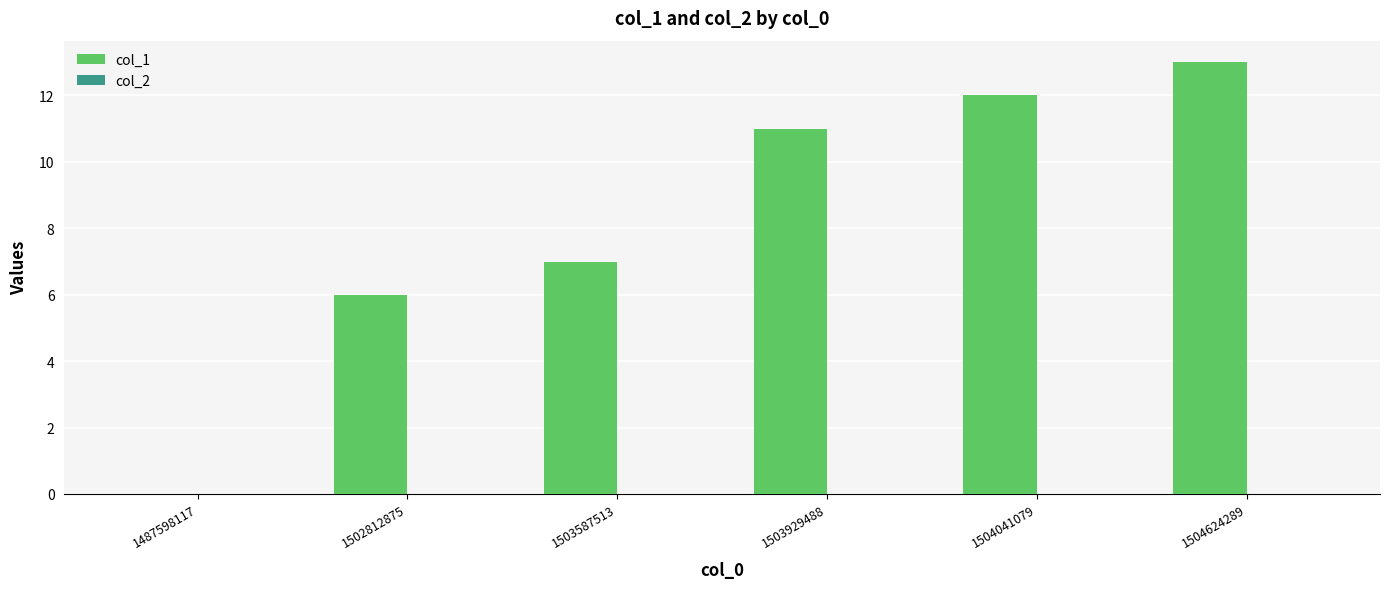

What is the maximum value shown in the chart?

13